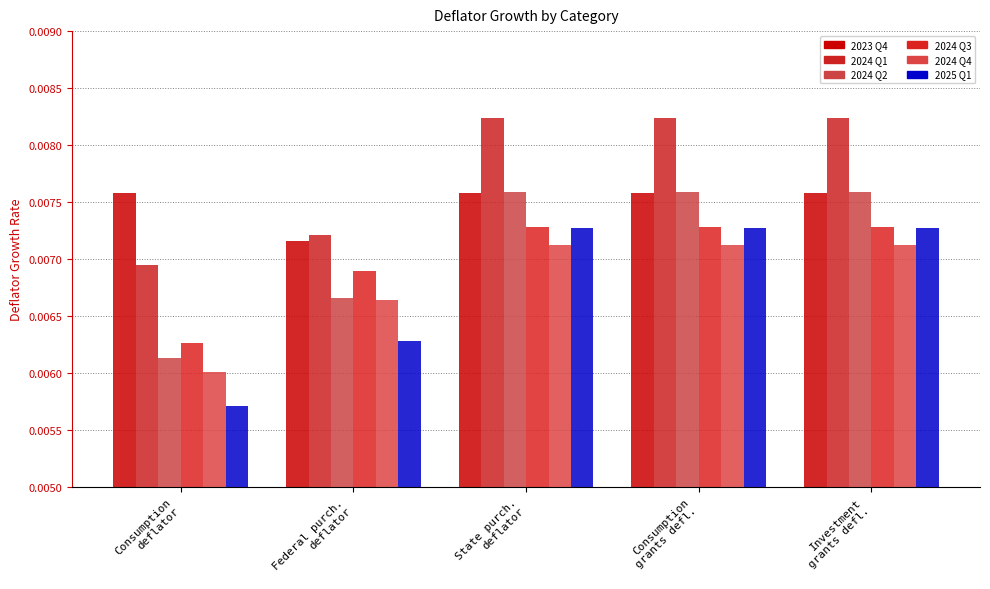

What are all the series names shown in the legend?

2023 Q4, 2024 Q1, 2024 Q2, 2024 Q3, 2024 Q4, 2025 Q1